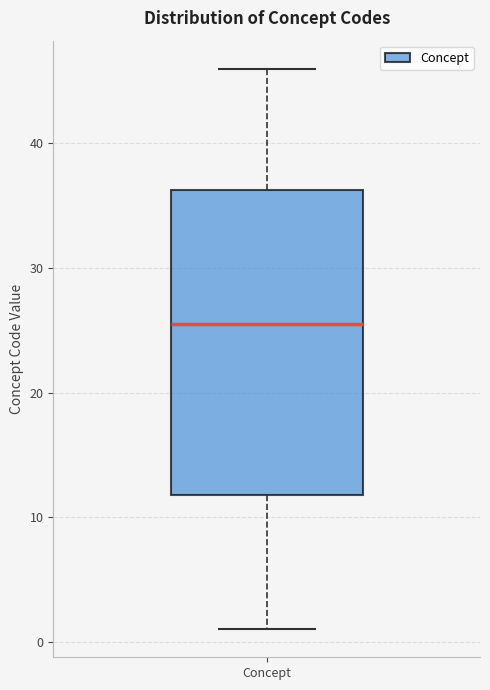

Read this box plot against the y-axis: the position of the median line, the range covered by the box, and the ends of both whiskers. The values are not printed on the chart, so give them approximately, as read against the axis.

median 26, box 12 to 36, whiskers 1 to 46